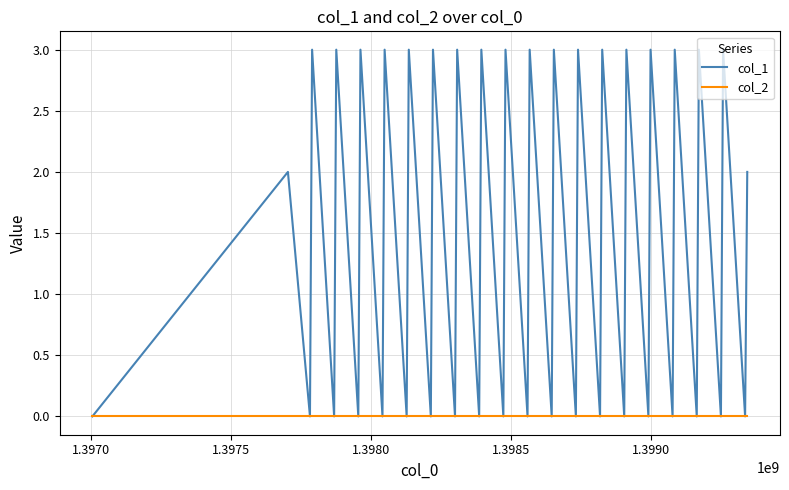

Which series has the largest total across all categories?

col_1